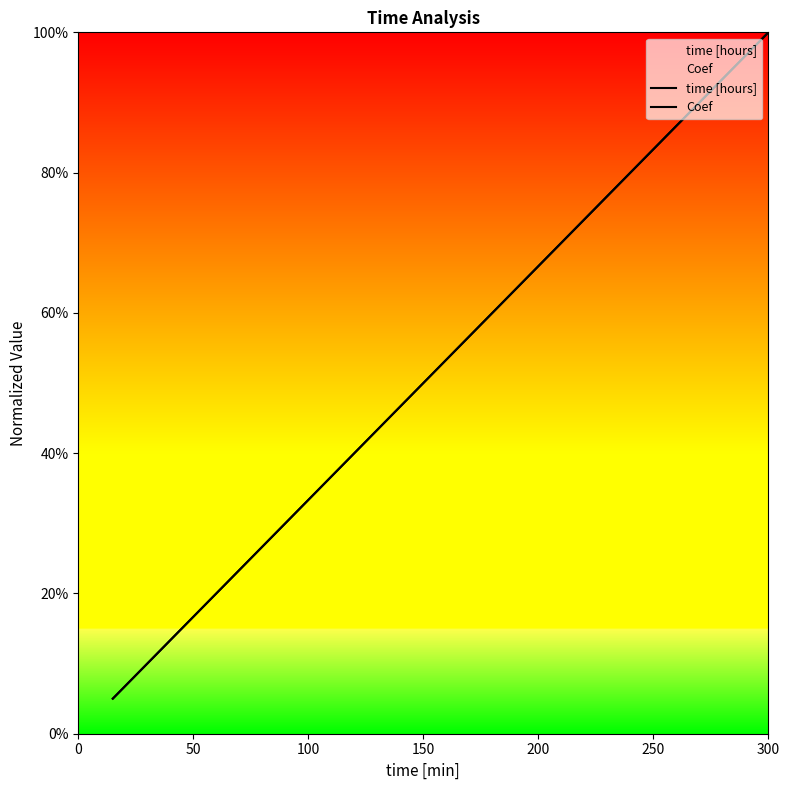

True or false: Coef has more than 2 points higher than both neighbors.

False